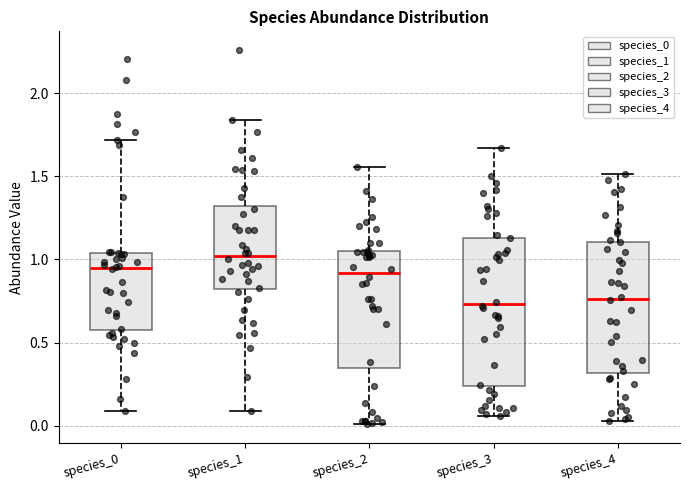

Reading left to right, transcribe this box plot: for each box, give where its median line is, the range the box spans, and where its two whiskers end, as read against the y-axis. The values are not printed on the chart, so give them approximately, as read against the axis.

species_0: median 0.95, box 0.55 to 1.05, whiskers 0.10 to 1.70
species_1: median 1.00, box 0.80 to 1.30, whiskers 0.10 to 1.85
species_2: median 0.90, box 0.35 to 1.05, whiskers 0.00 to 1.55
species_3: median 0.75, box 0.25 to 1.15, whiskers 0.05 to 1.65
species_4: median 0.75, box 0.30 to 1.10, whiskers 0.05 to 1.50